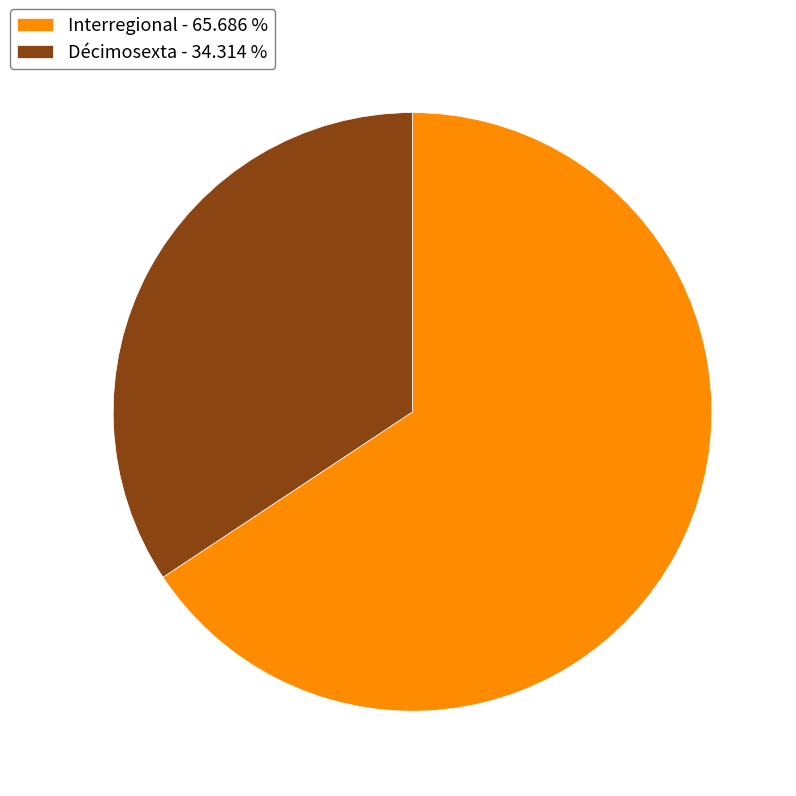

Do Interregional and Décimosexta together represent more than half of the pie?

Yes